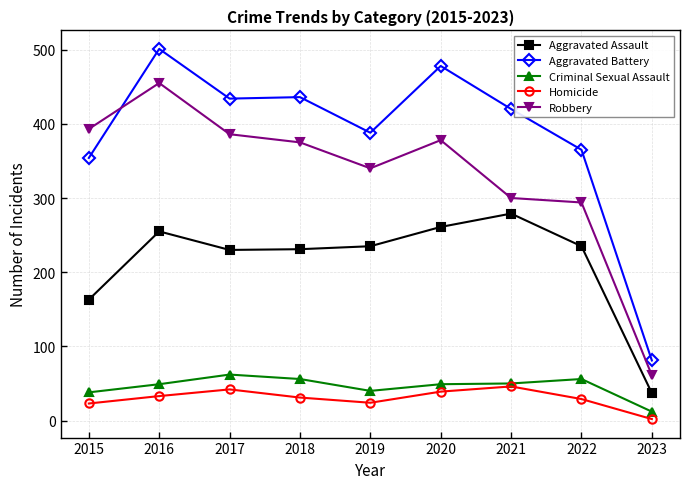

What is the maximum value shown in the chart?

501